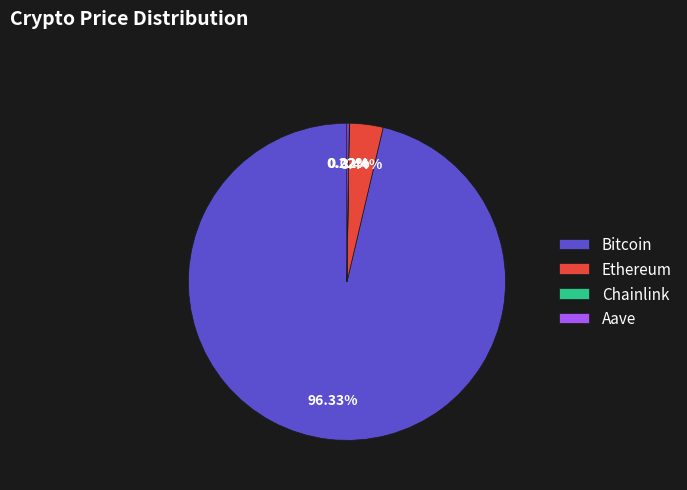

Is there a majority slice in this chart?

Yes